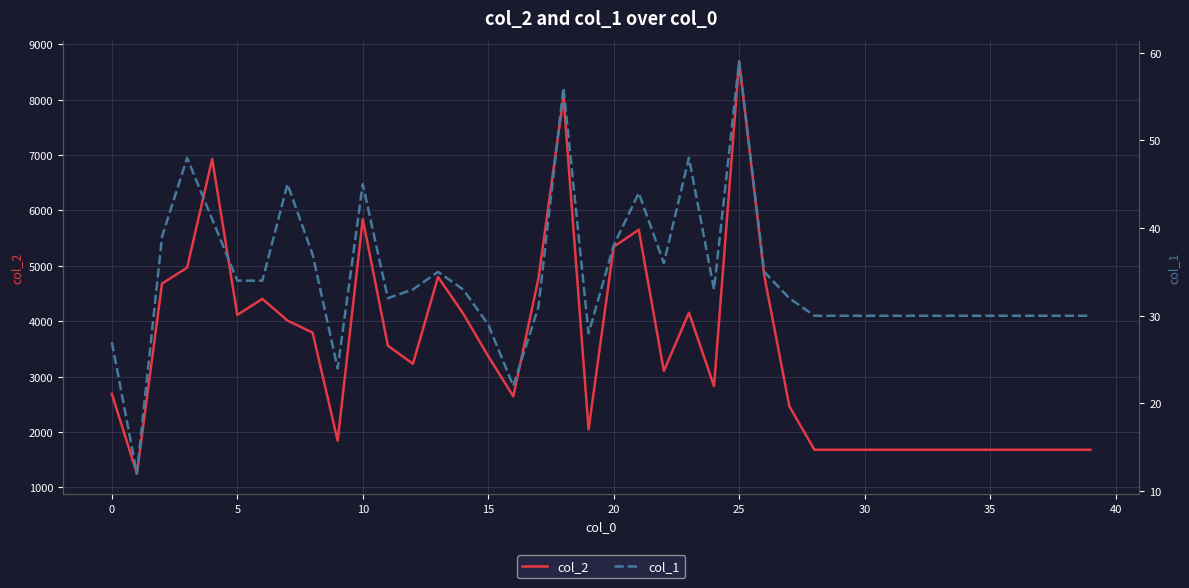

At which category is the sum across all series the highest?

25